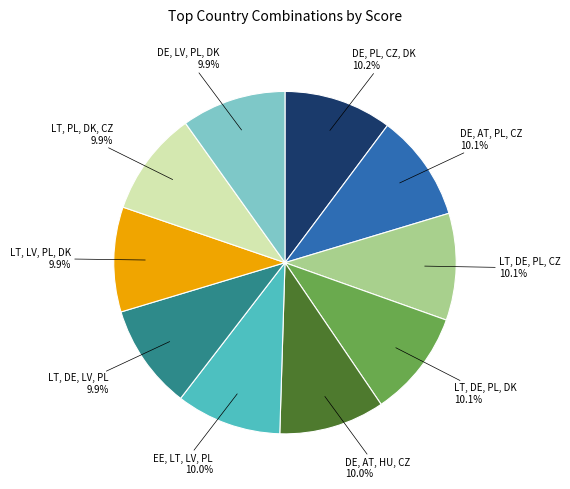

The LT, DE, PL, CZ slice represents 18% of the pie. True or false?

False